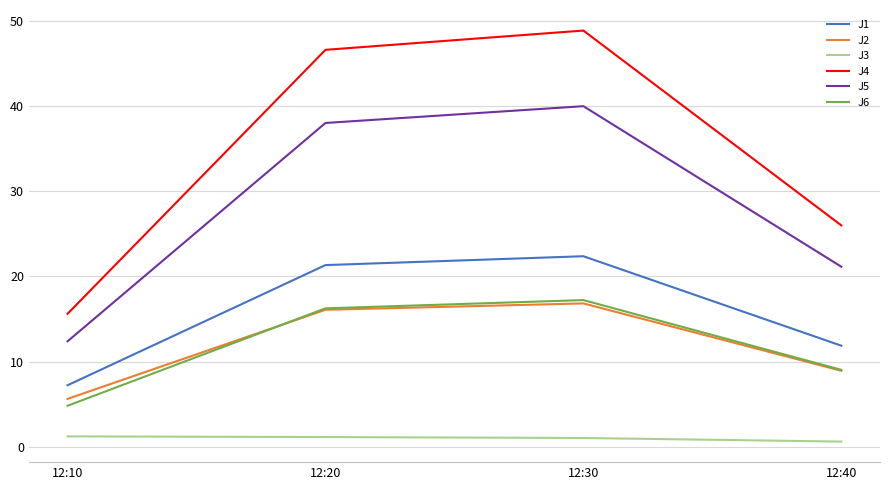

How many lines are shown in the chart?

6